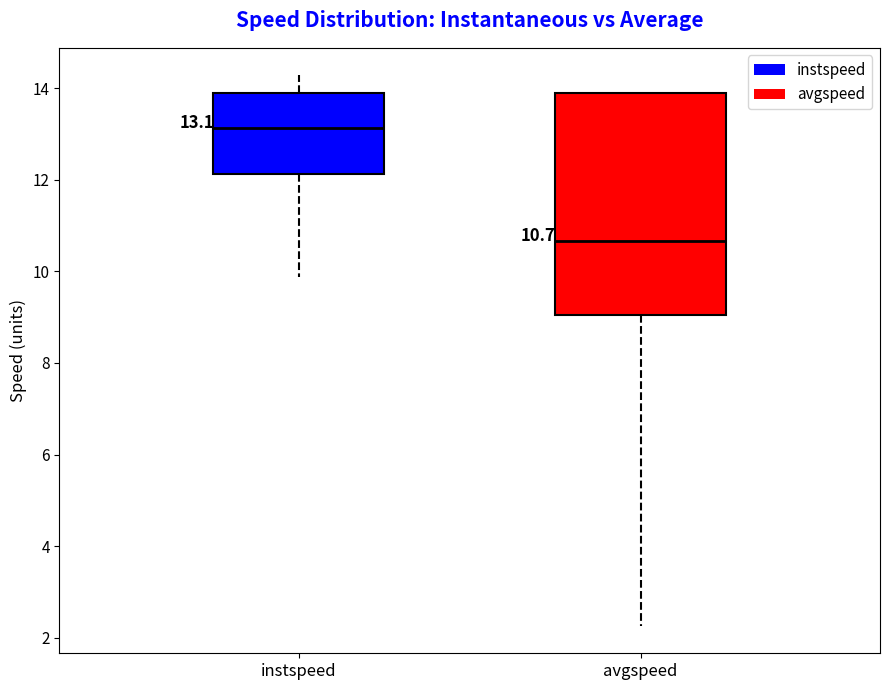

Which box is the tallest, from its lower edge to its upper edge?

avgspeed